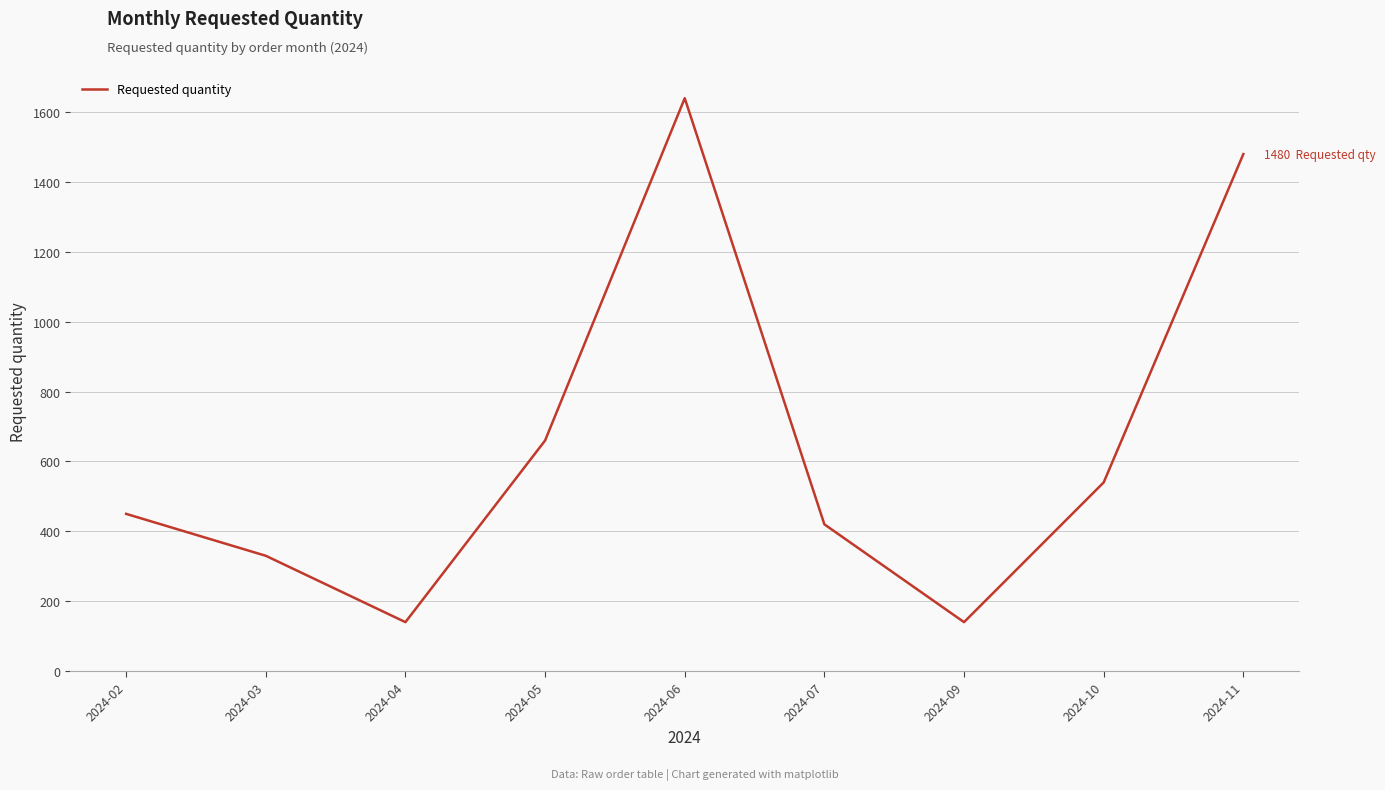

Between 2024-09 and 2024-03, which is larger?

2024-03